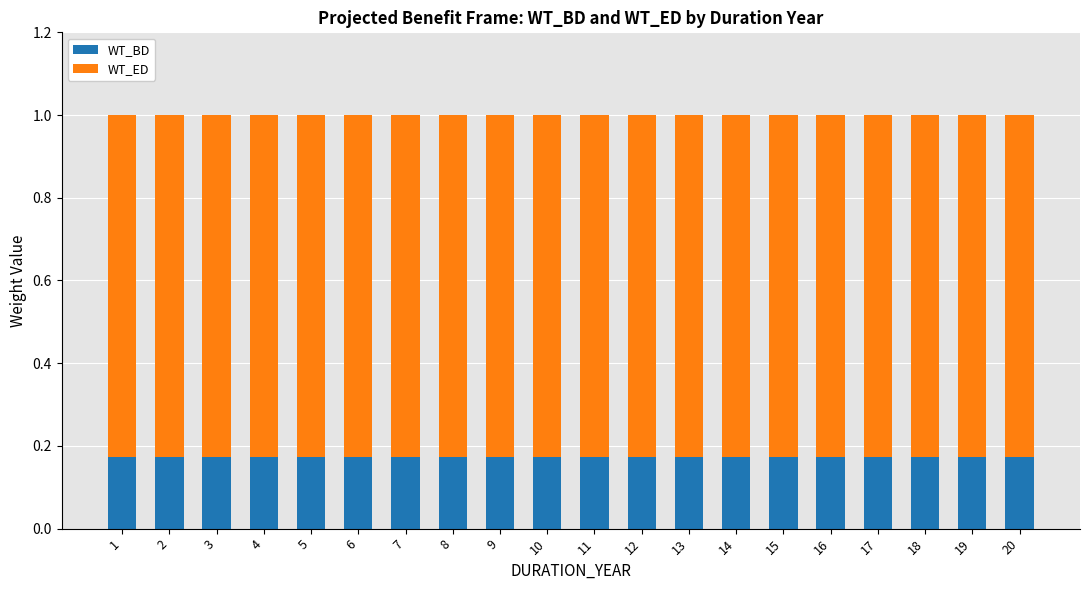

What is the total value across all series at 10?

1.0